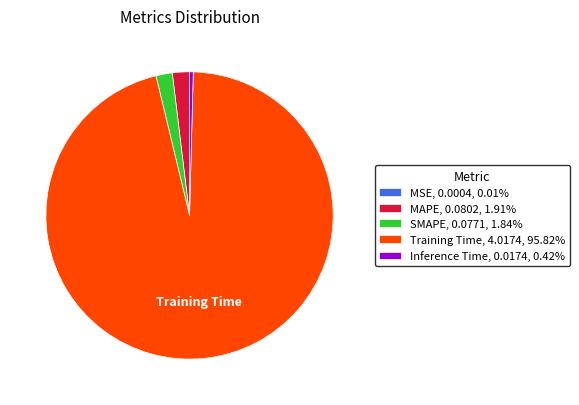

Is Training Time, 4.0174, 95.82% the majority of the pie?

Yes